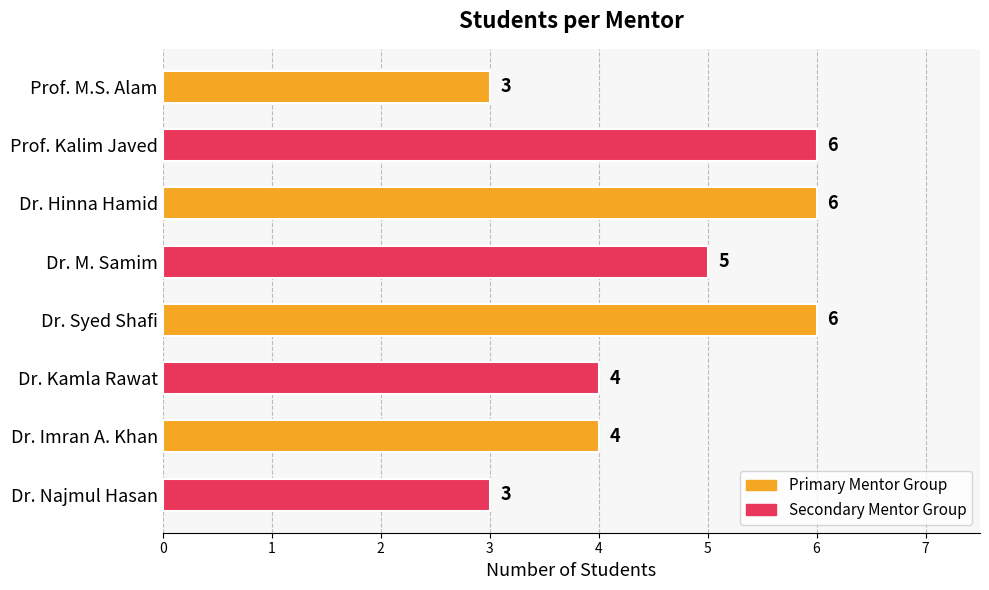

Approximately how many times larger is the value at Dr. Najmul Hasan compared to Dr. M. Samim?

0.6